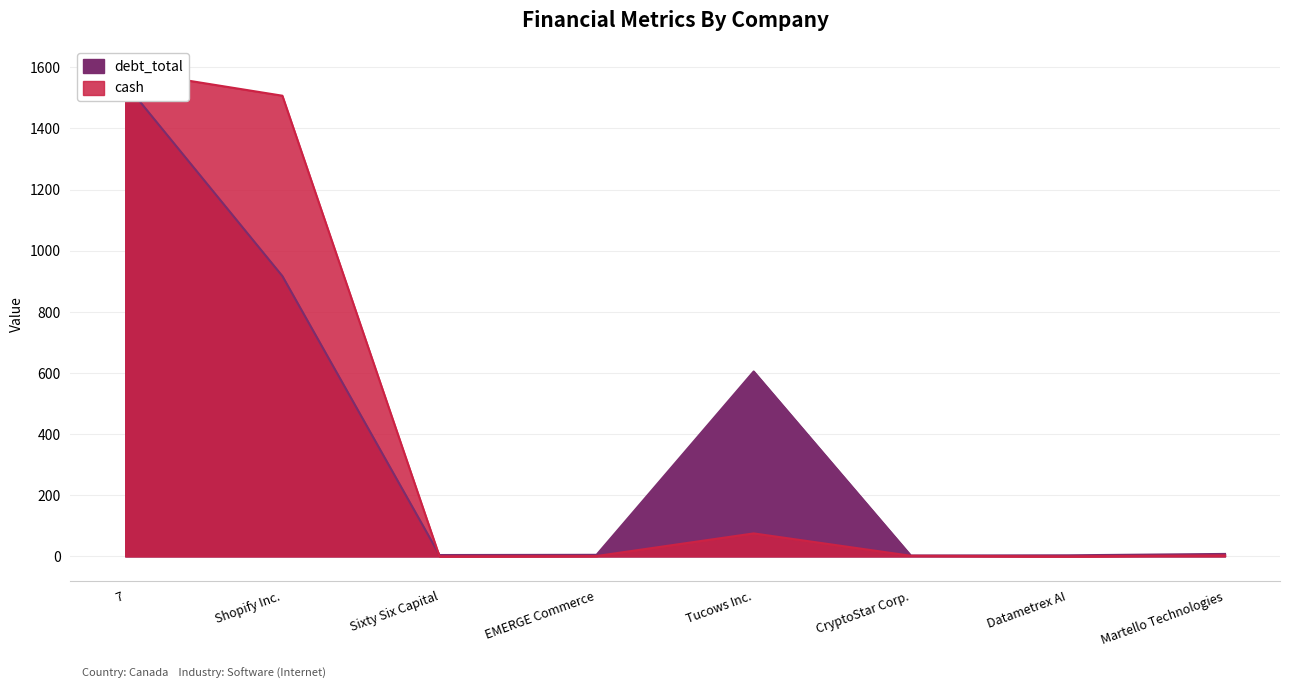

Rank the categories by debt_total value from lowest to highest.

CryptoStar Corp., Datametrex AI, Sixty Six Capital, EMERGE Commerce, Martello Technologies, Tucows Inc., Shopify Inc., 7